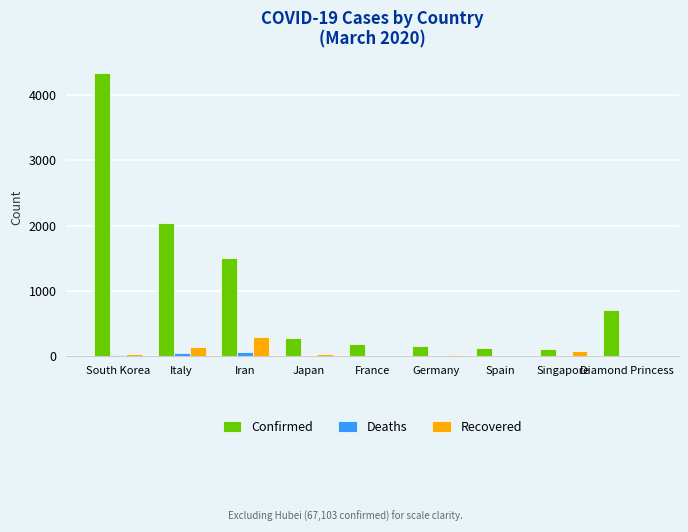

Which series changed the most between South Korea and Spain?

Confirmed